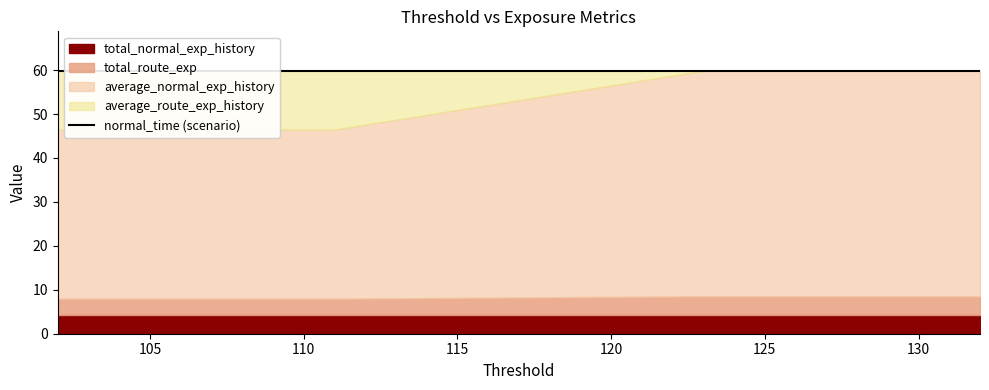

At which category is the sum across all series the highest?

111